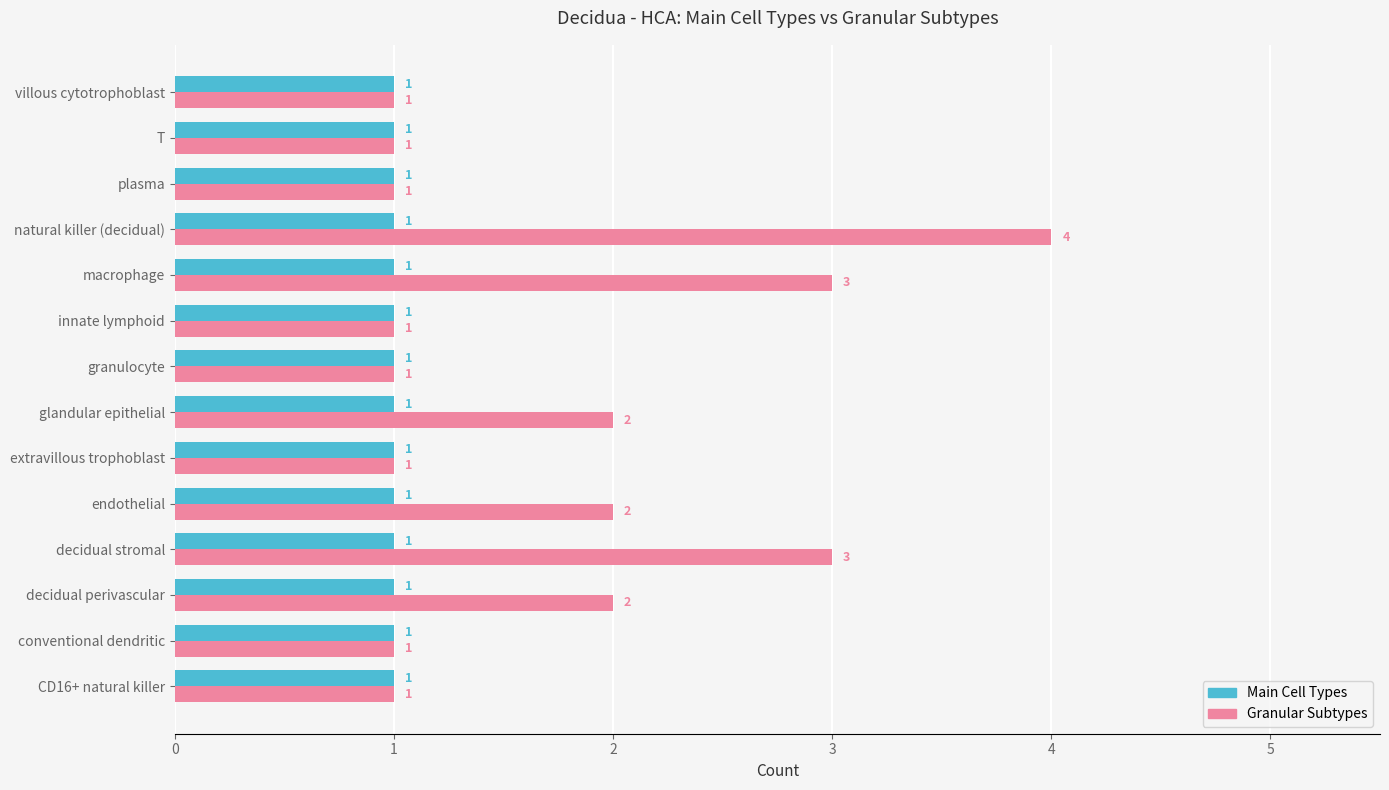

Is it true that Main Cell Types equals 0 at villous cytotrophoblast?

False